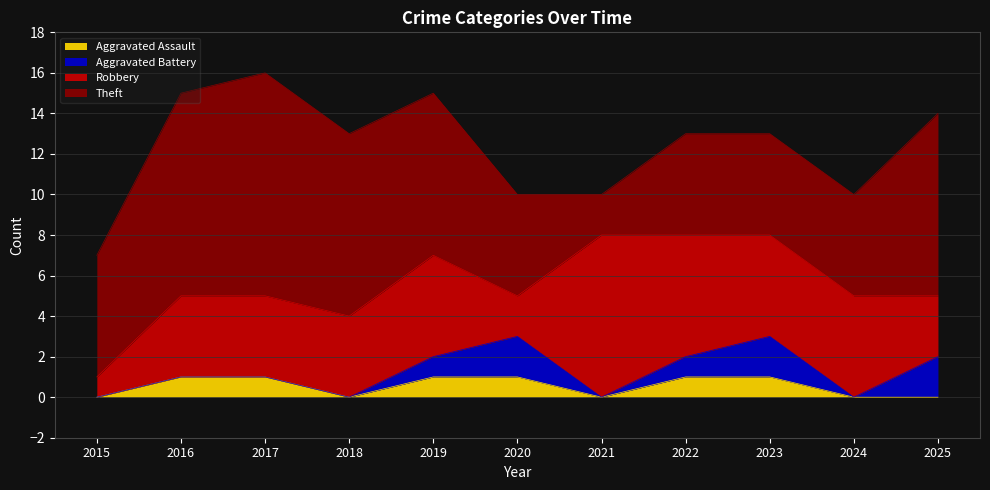

Rank the categories by Robbery value from lowest to highest.

2015, 2020, 2025, 2016, 2017, 2018, 2019, 2023, 2024, 2022, 2021